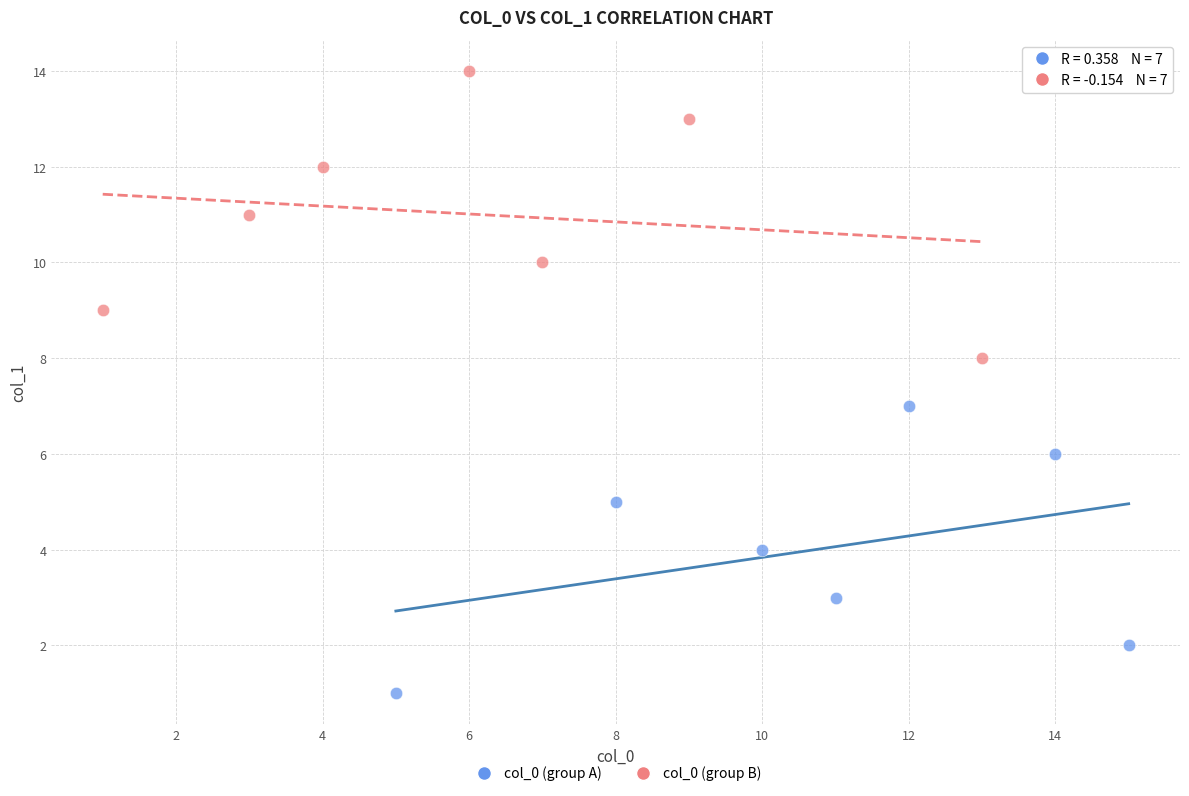

Which series contains the highest Y value?

col_0 (group B)